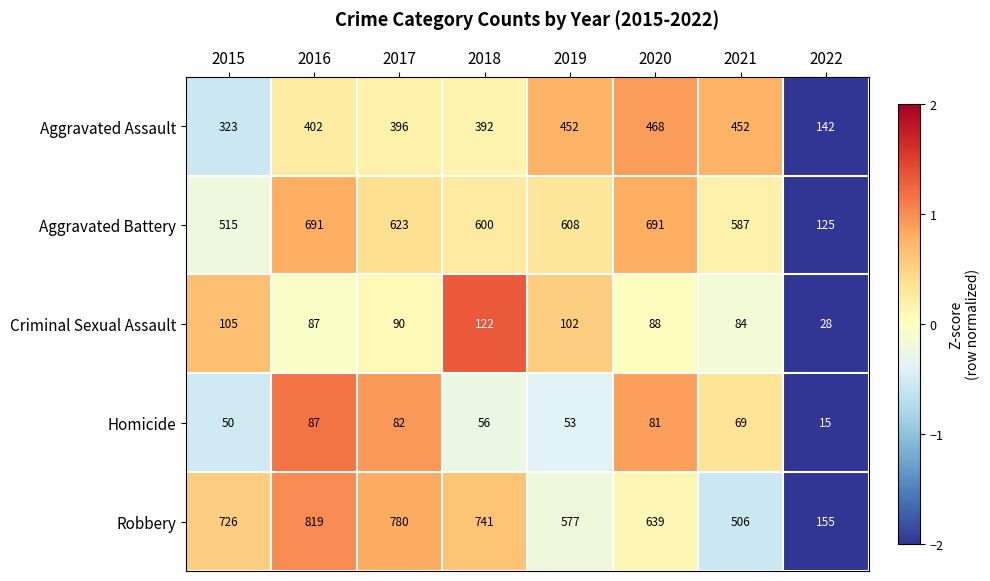

How many series are shown in this chart?

5